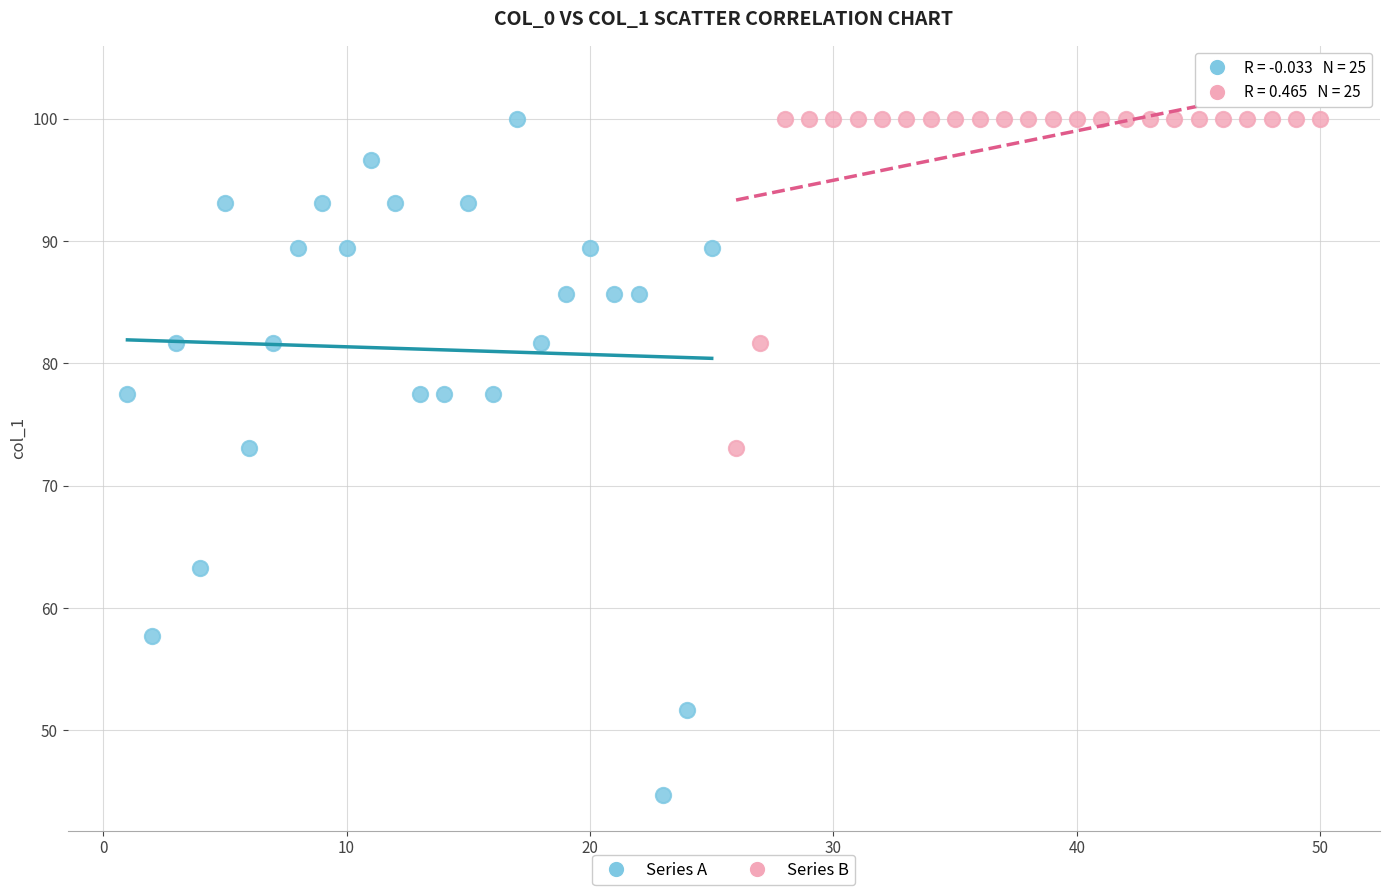

Which series reaches the minimum Y coordinate?

Series A